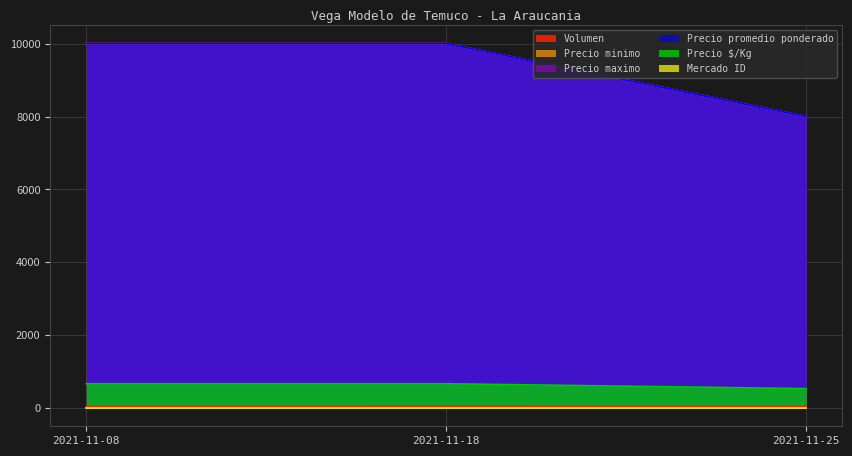

Reading left to right, list all the values displayed in this chart.

Volumen: 2021-11-08=40	2021-11-25=40	2021-11-18=50
Precio minimo: 2021-11-08=10000	2021-11-25=8000	2021-11-18=10000
Precio maximo: 2021-11-08=10000	2021-11-25=8000	2021-11-18=10000
Precio promedio ponderado: 2021-11-08=10000	2021-11-25=8000	2021-11-18=10000
Precio $/Kg: 2021-11-08=667	2021-11-25=533	2021-11-18=667
Mercado ID: 2021-11-08=10	2021-11-25=10	2021-11-18=10